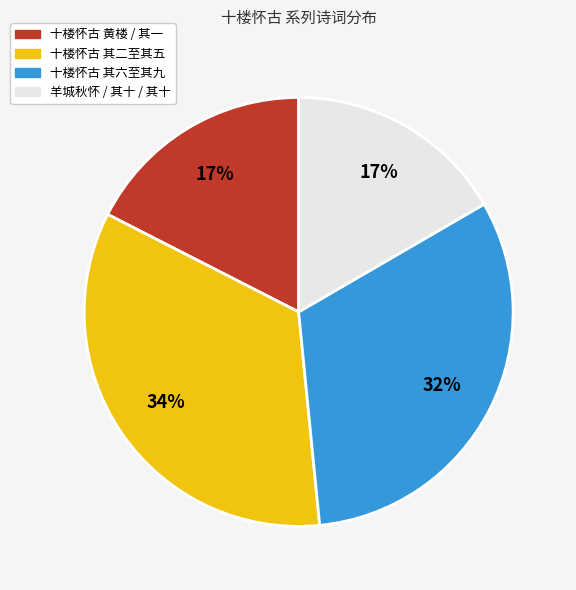

Is there any slice that represents more than half of the pie?

No